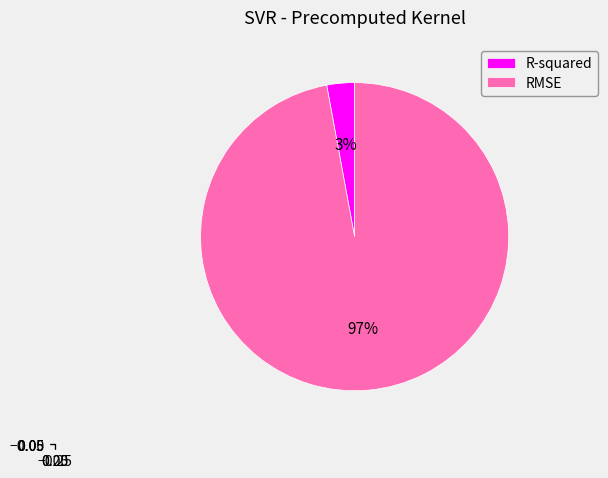

Which slice is the largest?

RMSE